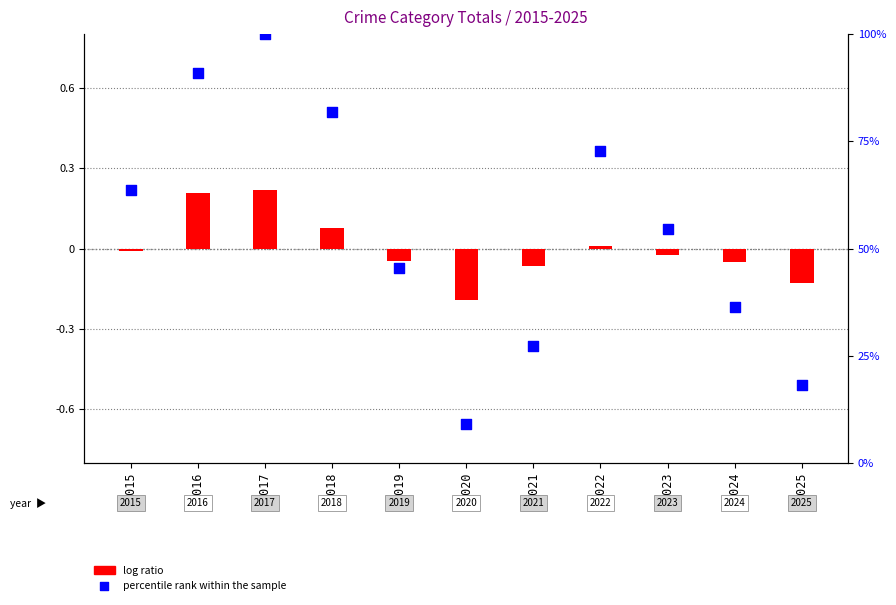

What is the change in value from 2018 to 2019?

-36.4